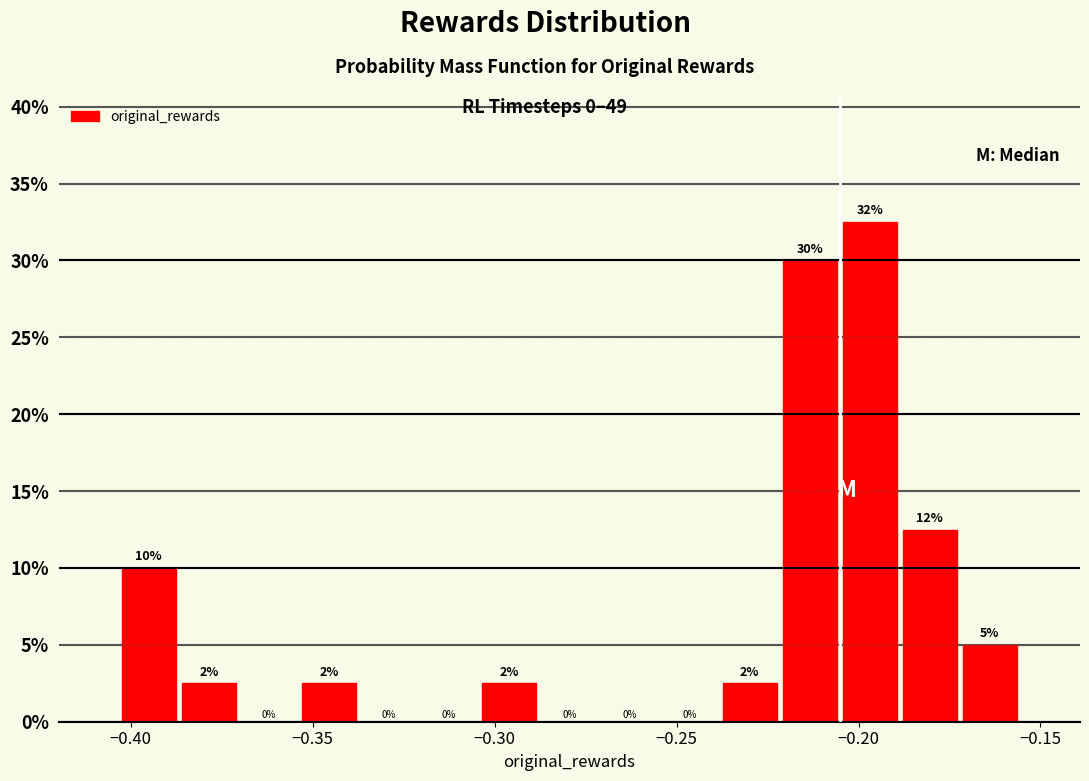

Read against the x-axis, roughly where is the centre of the tallest bar?

-0.195